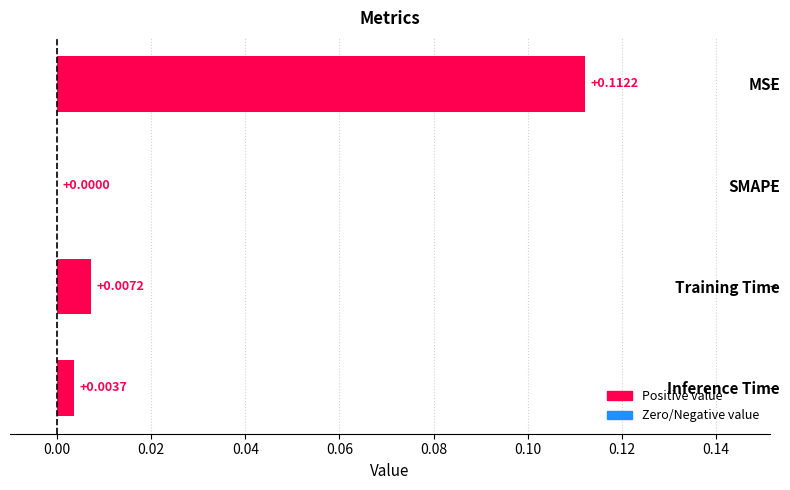

Which label corresponds to the largest value in the chart?

MSE